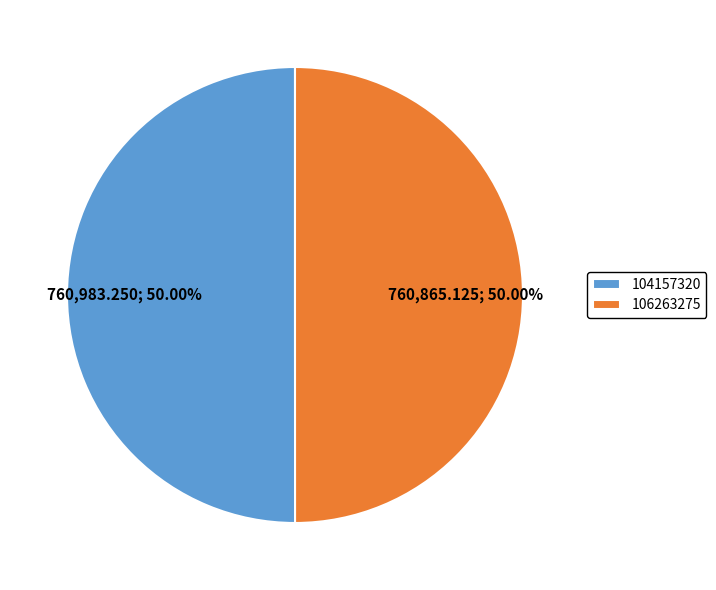

Approximately how many times larger is the value at 104157320 compared to 106263275?

1.0